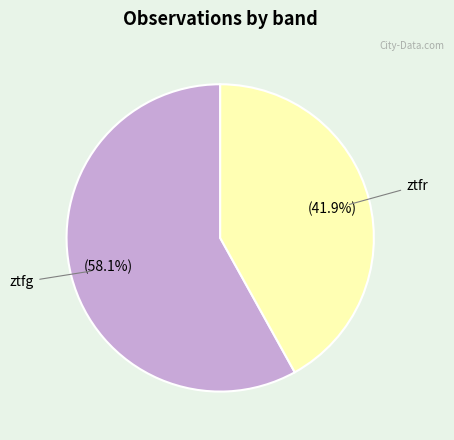

Is there any slice that represents more than half of the pie?

Yes